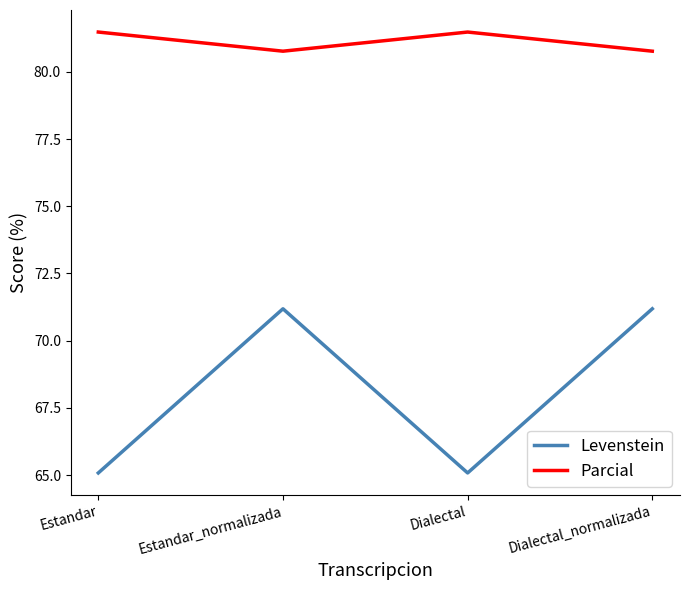

True or false: Parcial and Levenstein cross at least once.

False